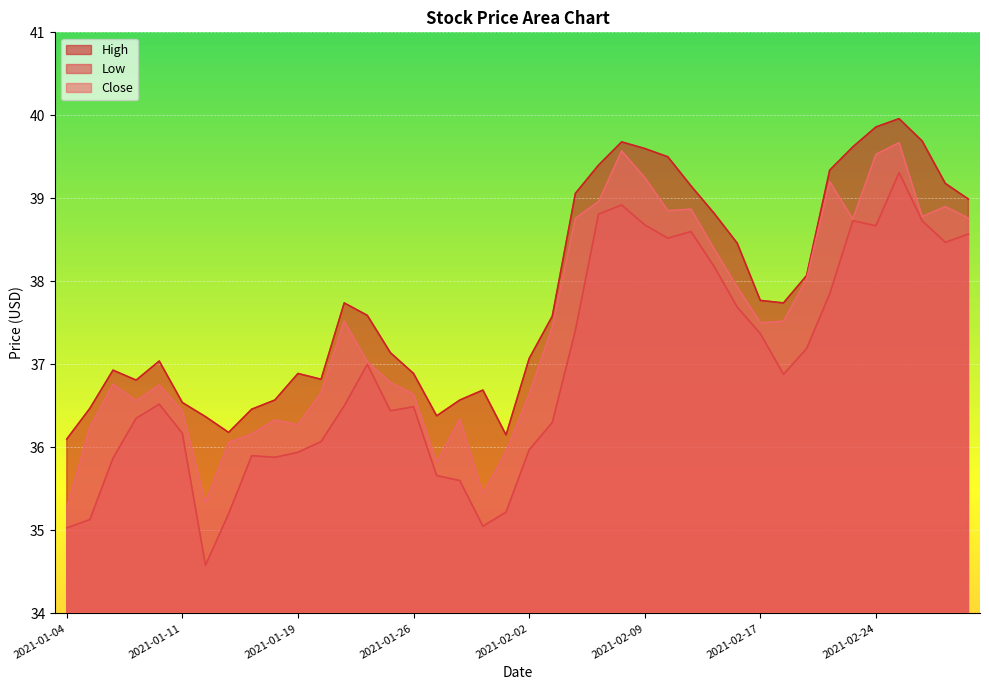

What is the minimum value for High?

36.1